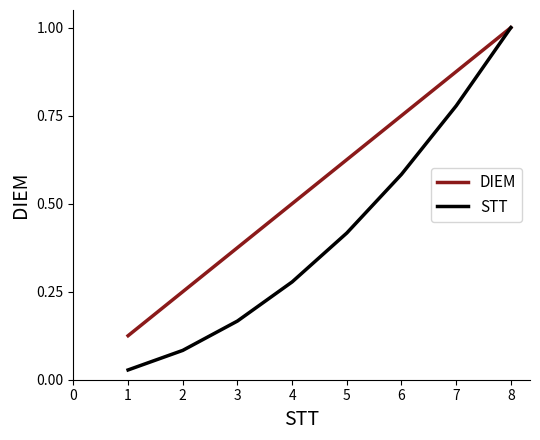

True or false: DIEM has a value of 0.7 at 8.

False